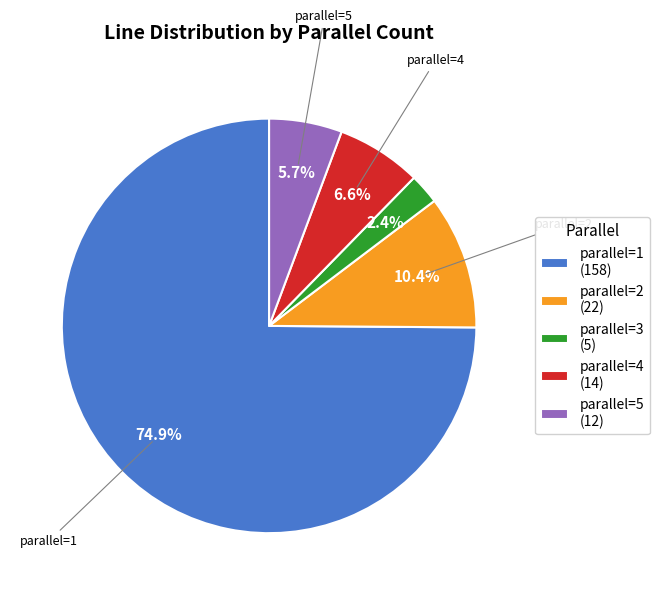

What portion of the pie excludes parallel=2 (22)?

89.6%